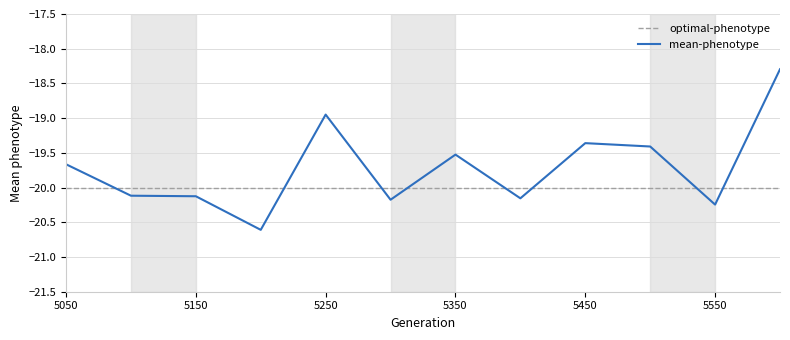

How many times do optimal-phenotype and mean-phenotype cross each other?

8